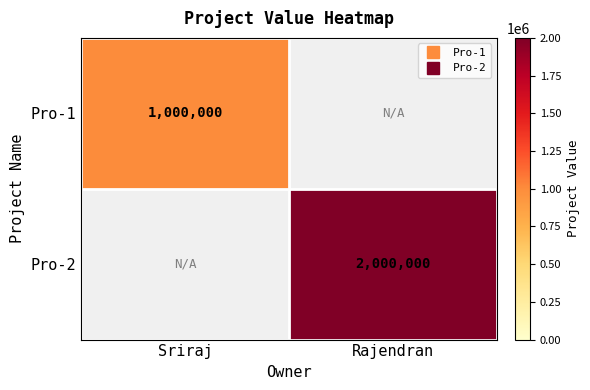

At which category does the chart reach its peak across all series?

Rajendran